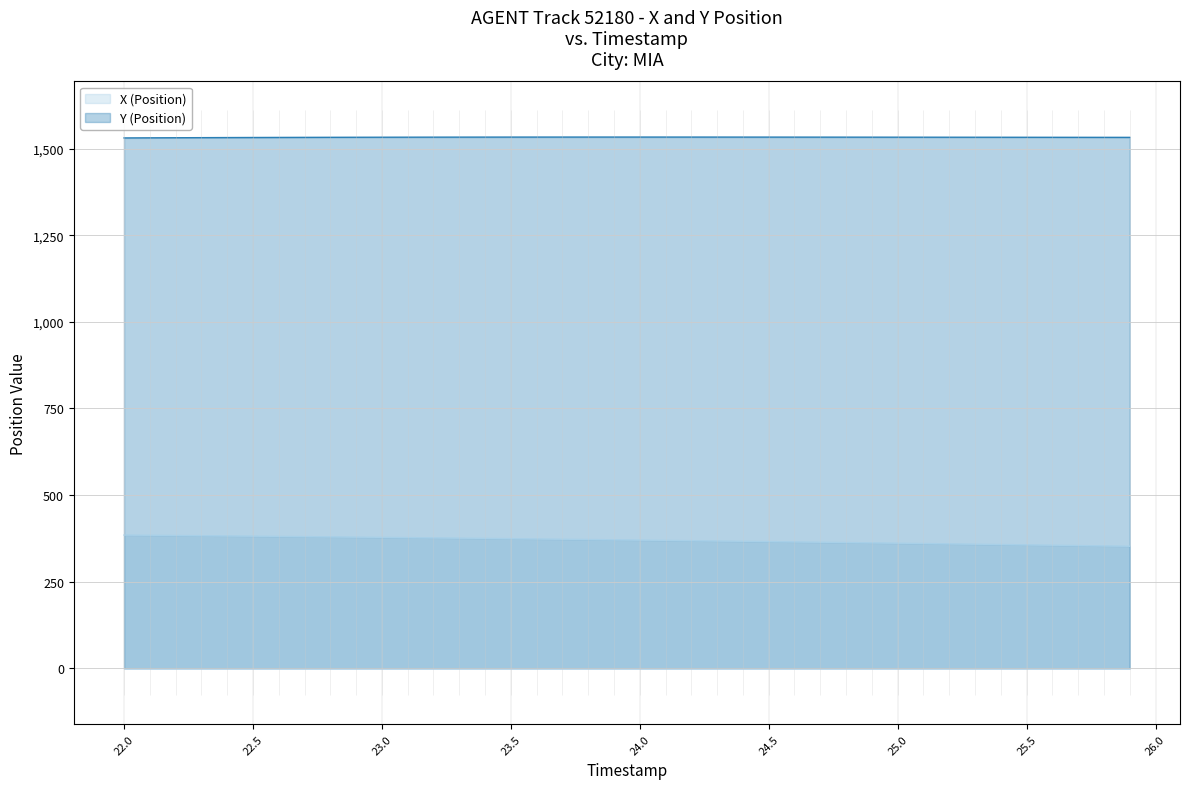

What is the minimum value shown in the chart?

352.6